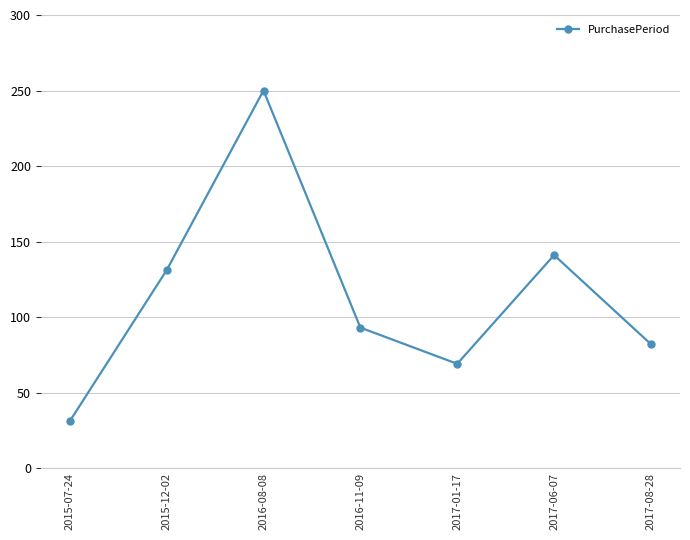

What is the label of the 2nd point from the left?

2015-12-02